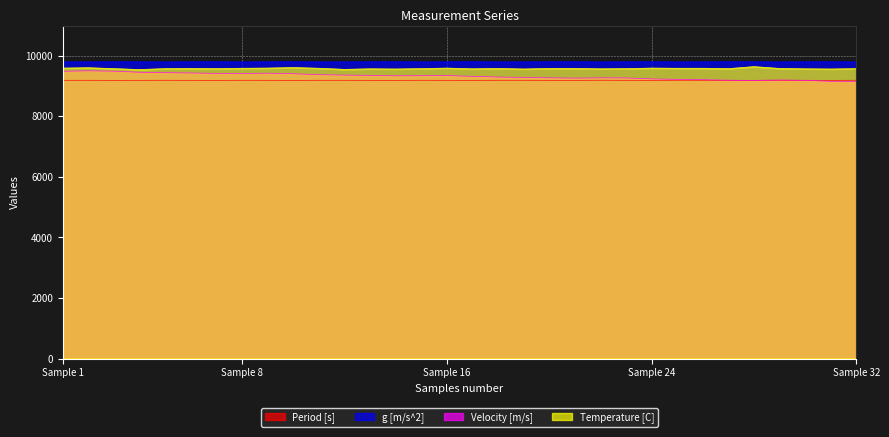

Which series changed the most between 17 and 22?

Velocity [m/s]